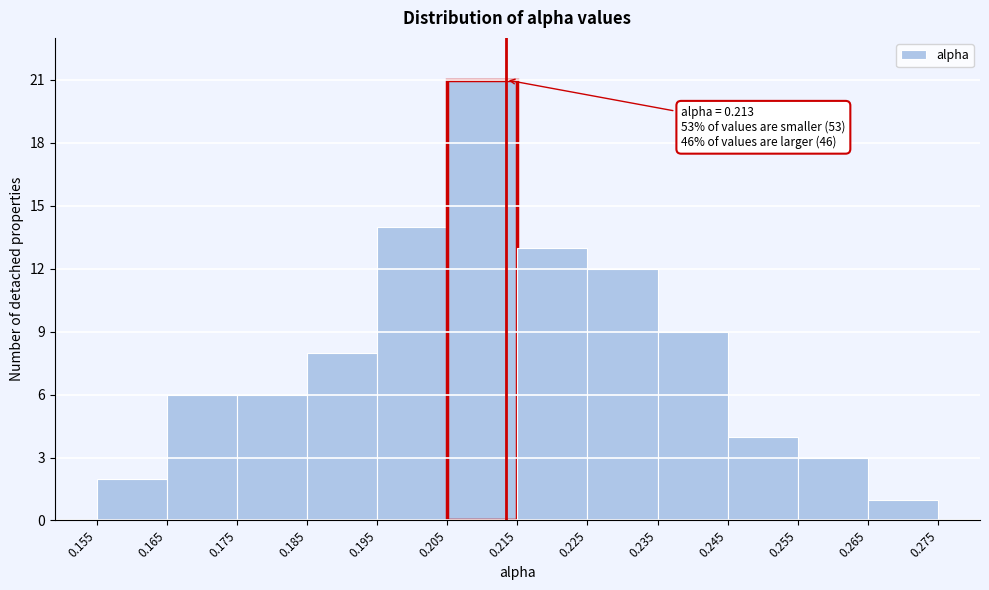

Over which range of the x-axis is the bar tallest?

0.205 to 0.215